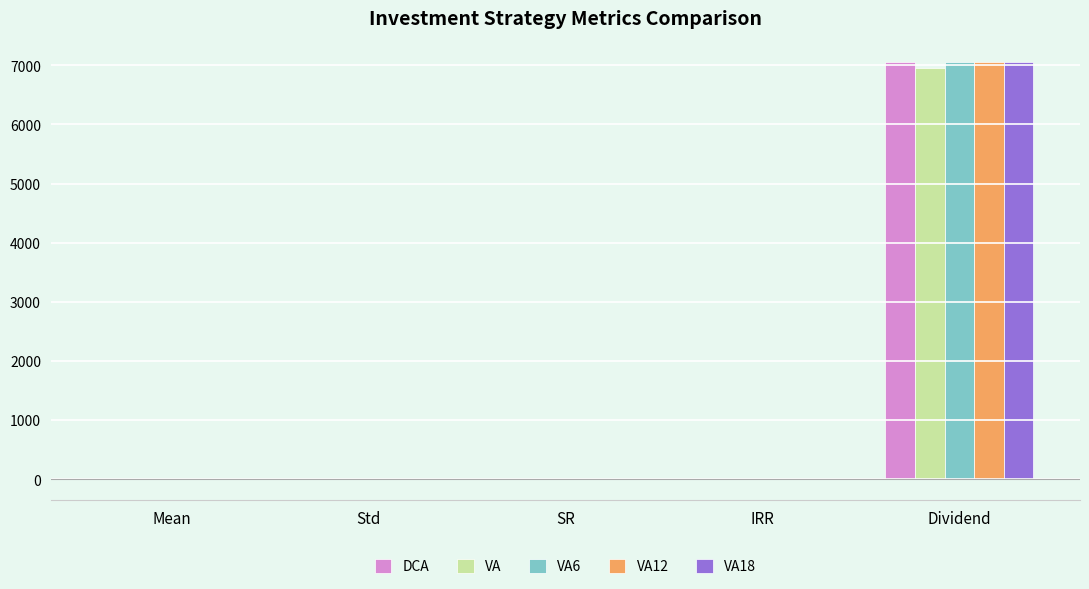

Which category has the highest value across all series?

Dividend